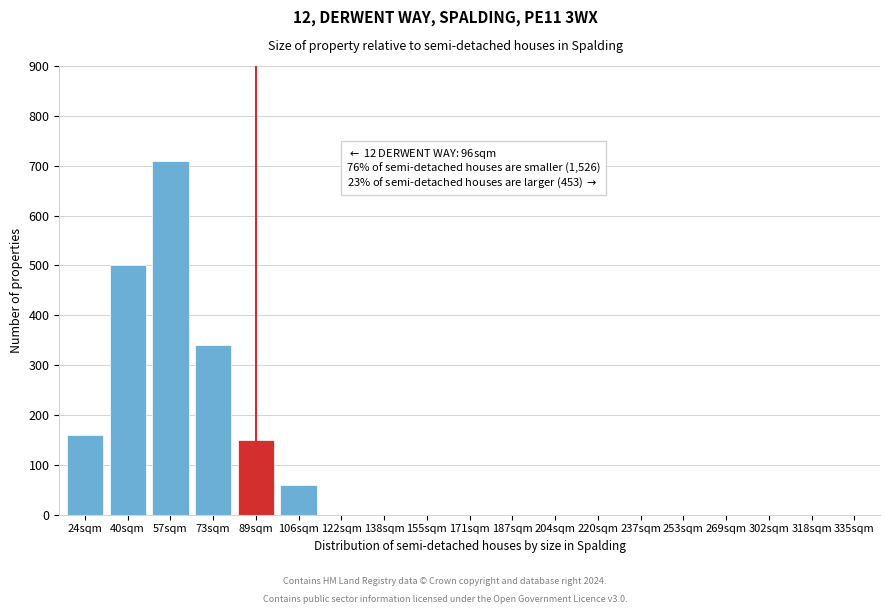

Reading left to right, transcribe all the data shown in this chart.

24sqm=160	40sqm=500	57sqm=710	73sqm=340	89sqm=150	106sqm=60	122sqm=0	138sqm=0	155sqm=0	171sqm=0	187sqm=0	204sqm=0	220sqm=0	237sqm=0	253sqm=0	269sqm=0	302sqm=0	318sqm=0	335sqm=0